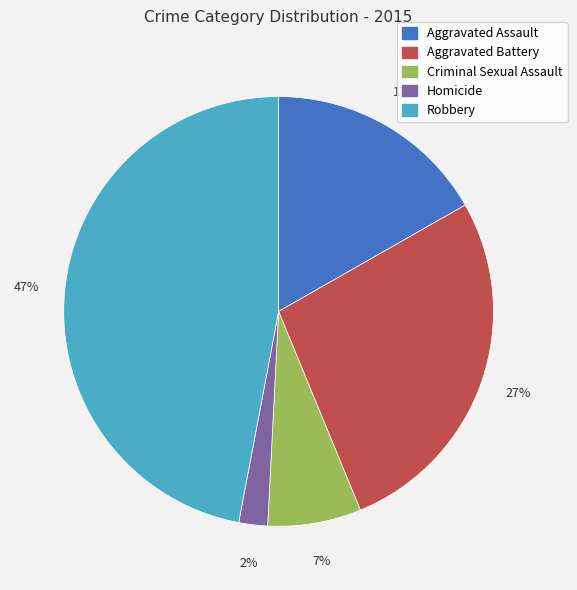

Does Aggravated Assault represent more than half of the total?

No